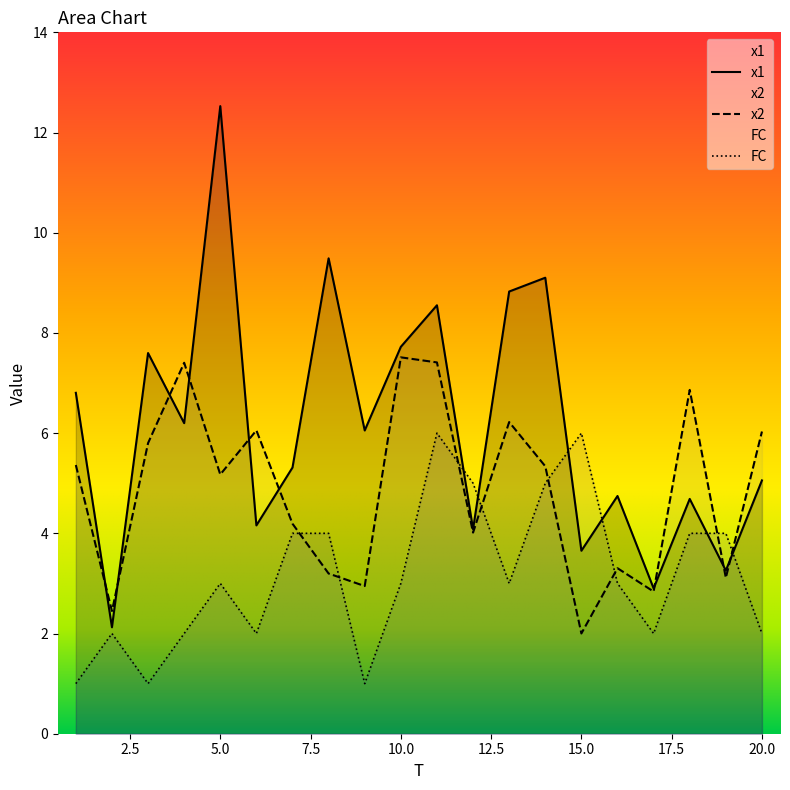

Count the number of data series in this chart.

3